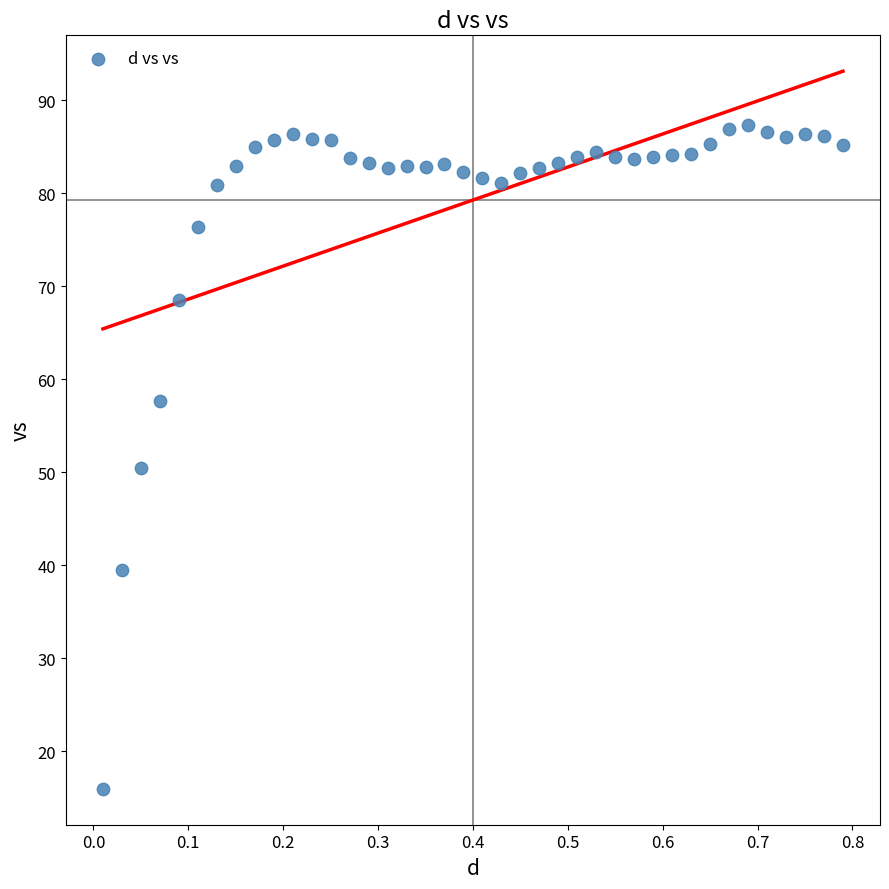

What is the range of Y values (max minus min)?

71.4